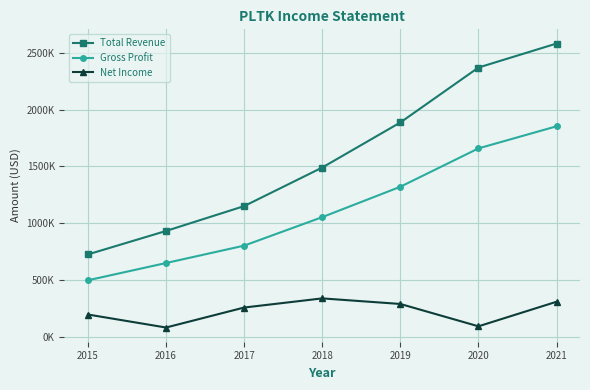

Reading right to left, transcribe all the data shown in this chart.

Total Revenue: 2021=2583000	2020=2371500	2019=1887600	2018=1490700	2017=1150800	2016=931900	2015=725300
Gross Profit: 2021=1854000	2020=1659300	2019=1321300	2018=1053700	2017=802600	2016=649500	2015=497500
Net Income: 2021=308500	2020=92100	2019=288900	2018=338000	2017=257400	2016=81400	2015=196000